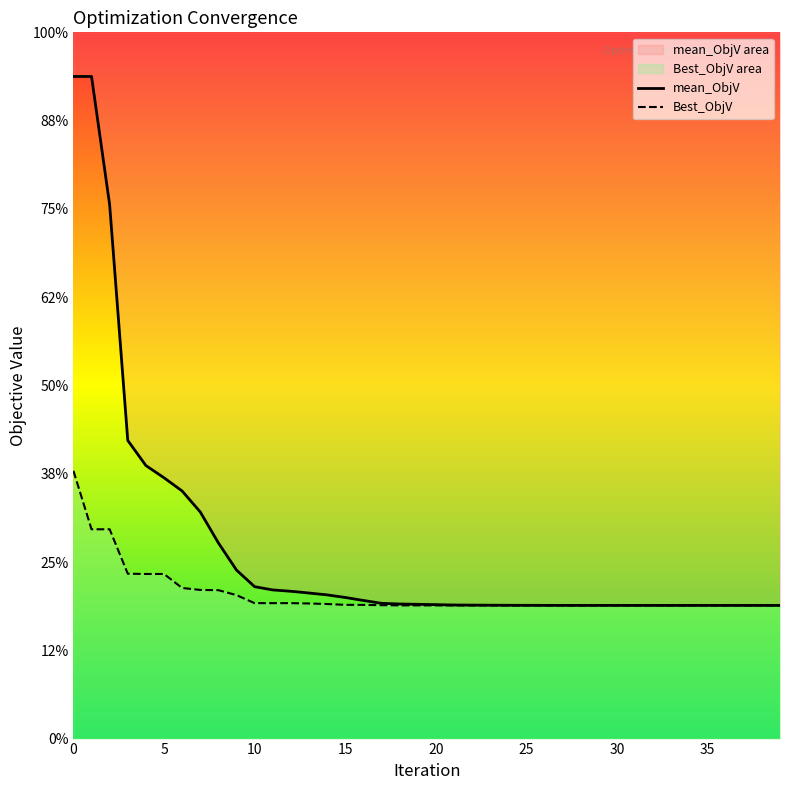

What is the label of the 17th point from the right?

23